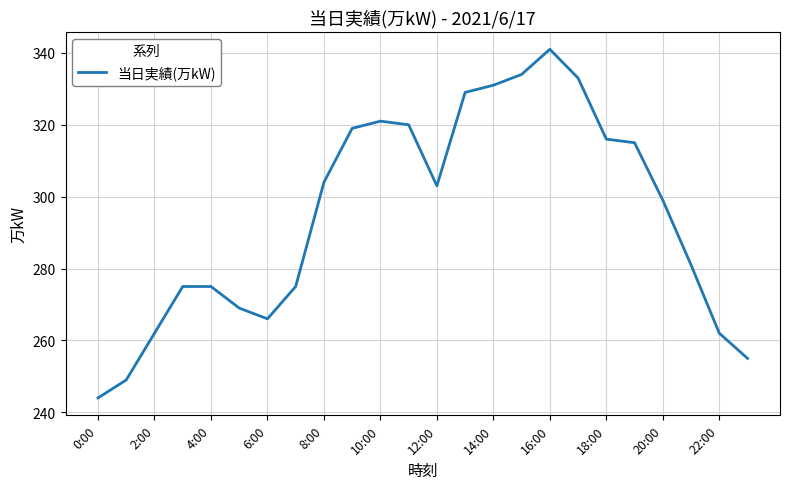

What is the smallest value displayed?

244